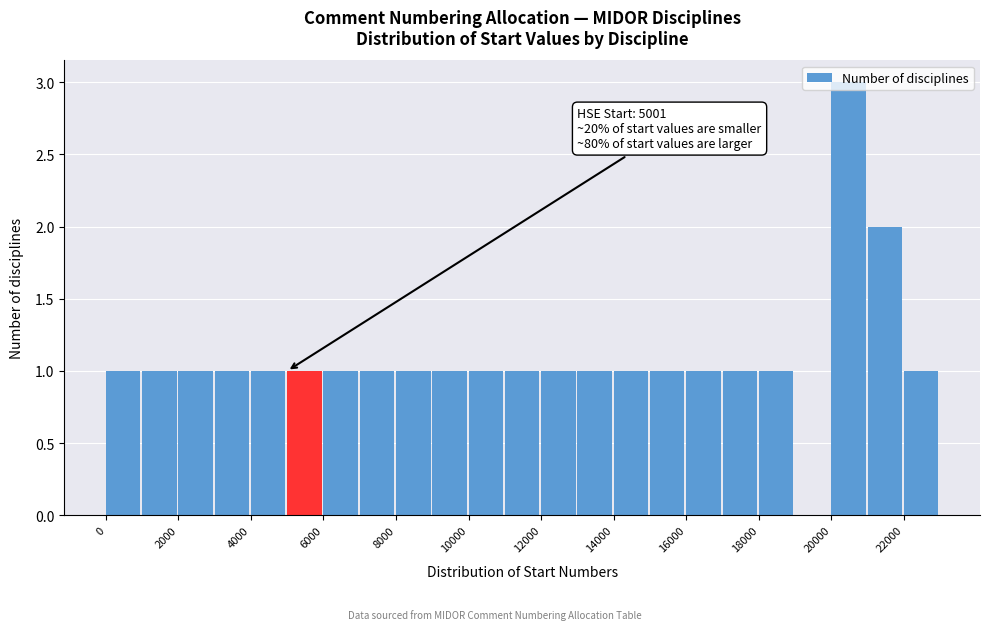

Which range on the x-axis has the tallest bar?

20000 to 21000